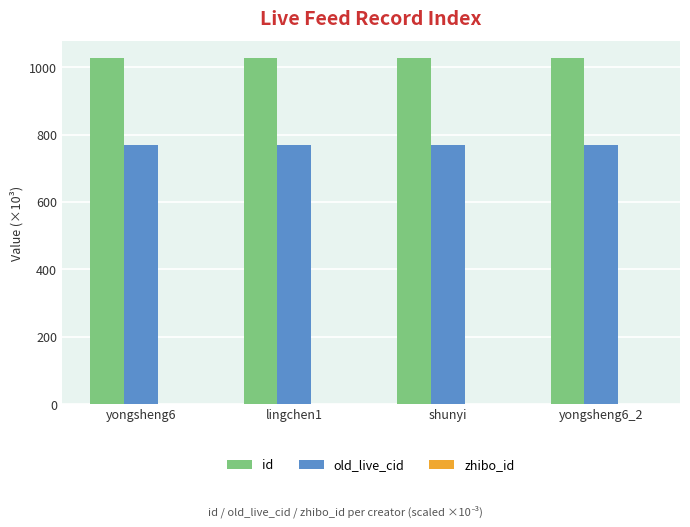

What is the maximum value shown in the chart?

1025.8